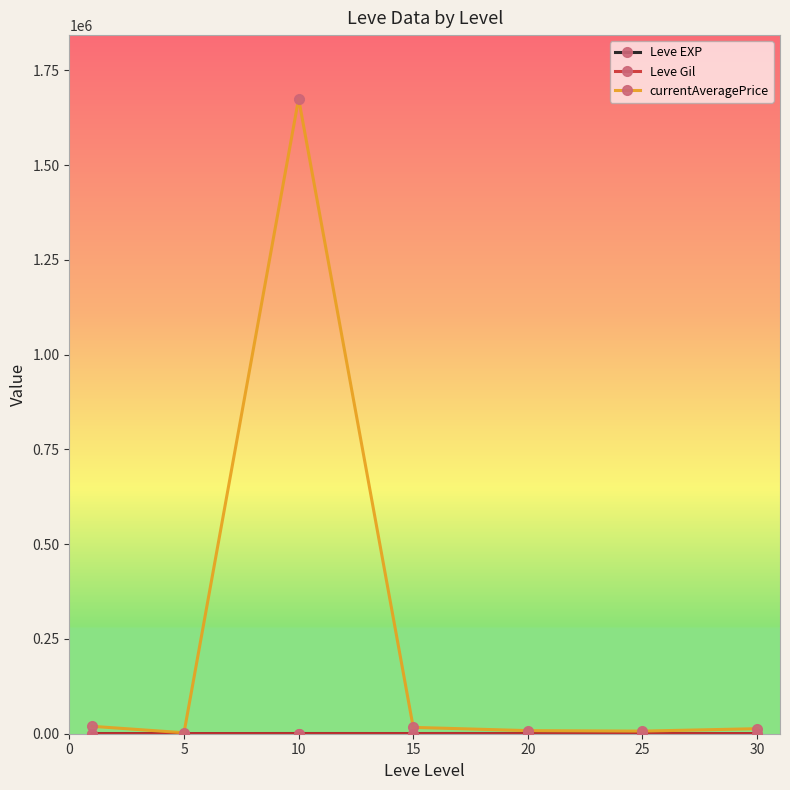

Which series has the widest spread of values?

currentAveragePrice